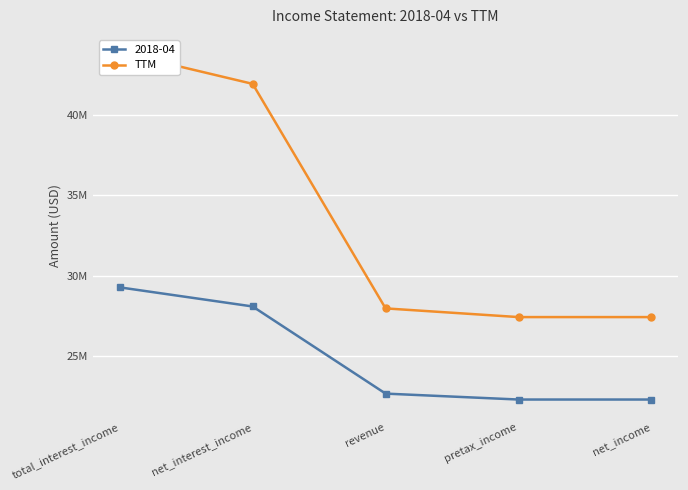

What is the sum of the values at total_interest_income and revenue?

71841000